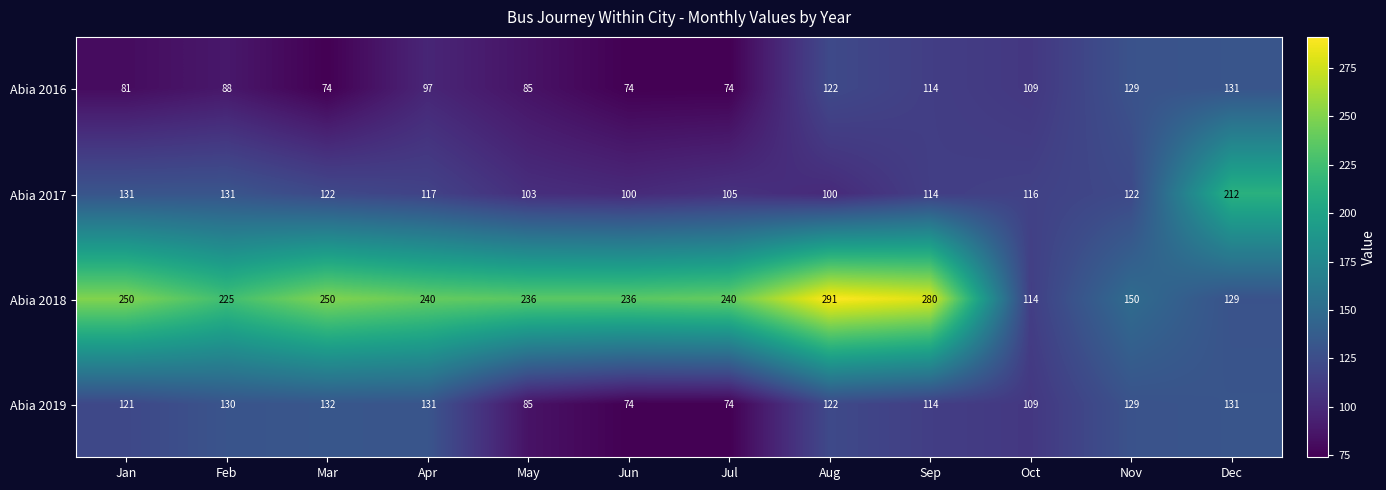

The Abia 2019 series shows 194 at Sep. True or false?

False